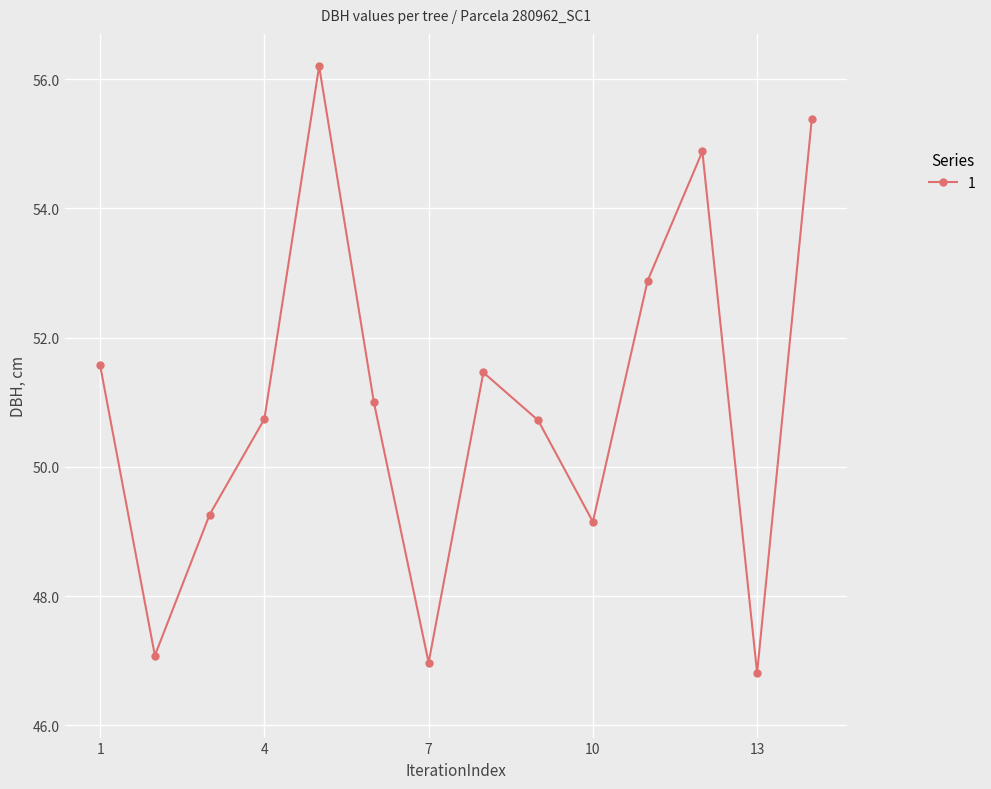

What is the difference between the second highest and second lowest values?

8.4